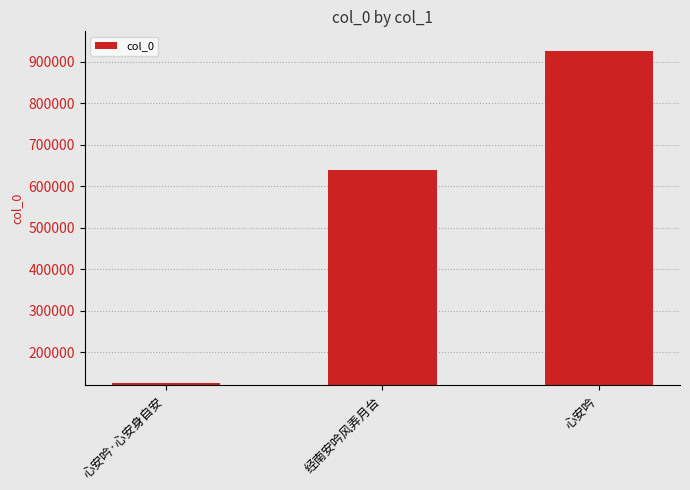

What position from the right is 心安吟?

1